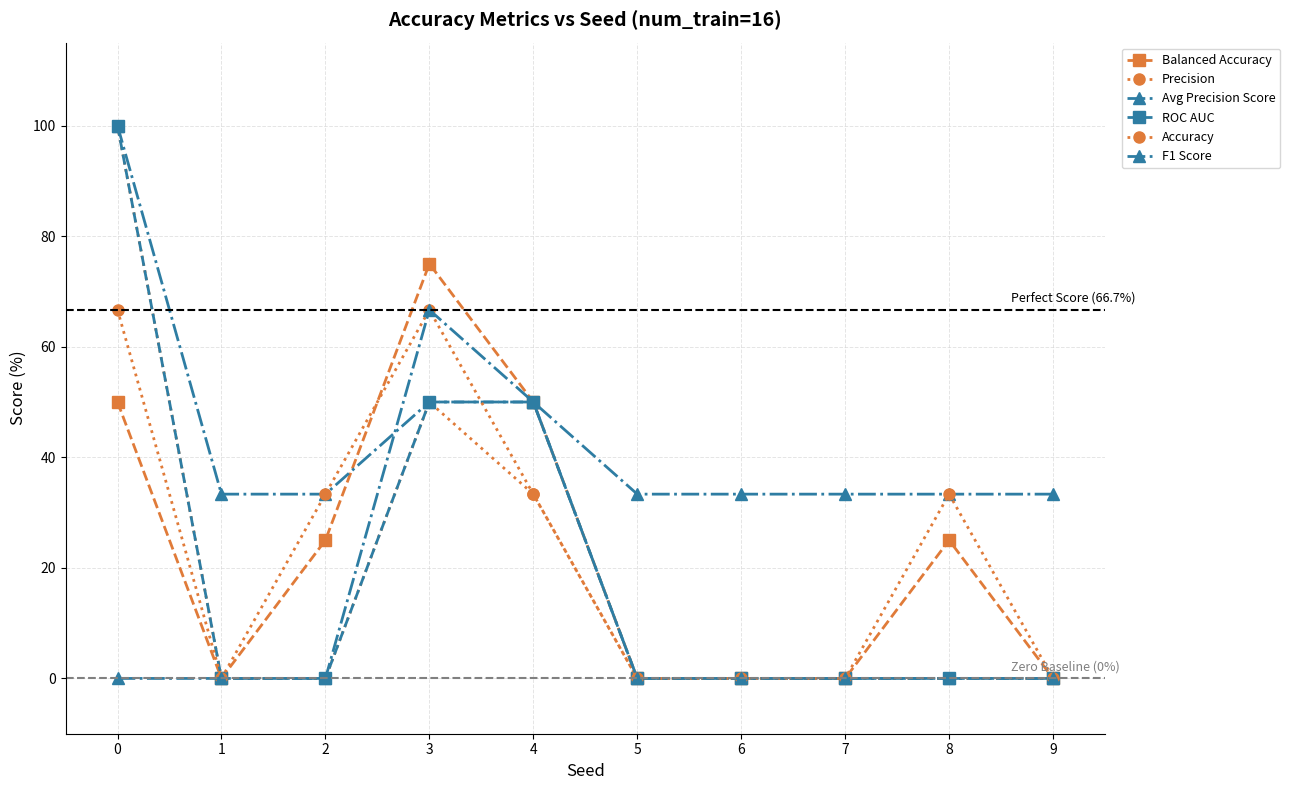

Reading left to right, list all the values displayed in this chart.

Balanced Accuracy: 50.0	0.0	25.0	75.0	50.0	0.0	0.0	0.0	25.0	0.0
Precision: 100.0	0.0	0.0	50.0	33.3	0.0	0.0	0.0	0.0	0.0
Avg Precision Score: 100.0	33.3	33.3	50.0	50.0	33.3	33.3	33.3	33.3	33.3
ROC AUC: 100.0	0.0	0.0	50.0	50.0	0.0	0.0	0.0	0.0	0.0
Accuracy: 66.7	0.0	33.3	66.7	33.3	0.0	0.0	0.0	33.3	0.0
F1 Score: 0.0	0.0	0.0	66.7	50.0	0.0	0.0	0.0	0.0	0.0